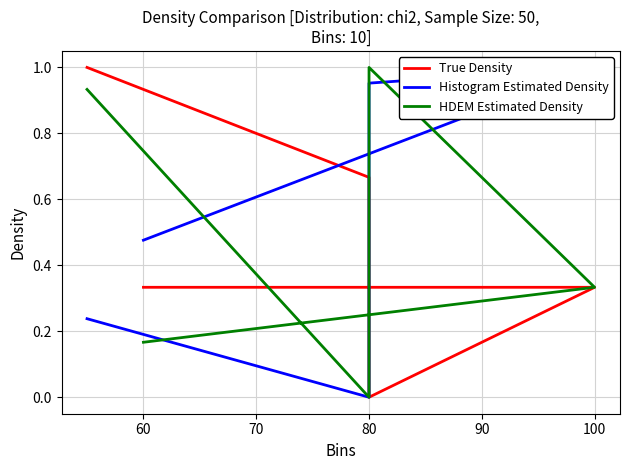

Between 80 and 100, which is larger?

100